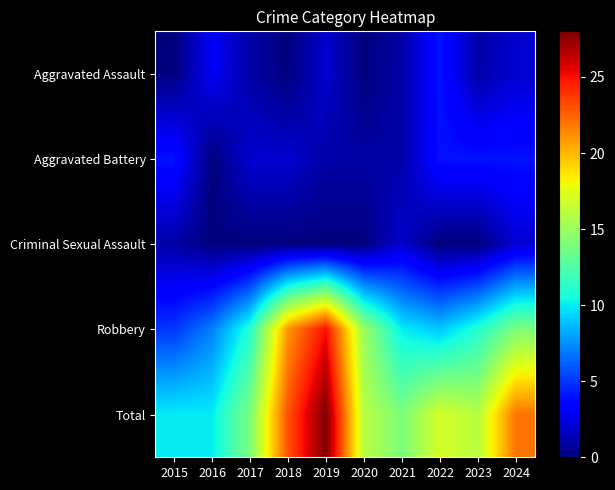

Which series has the largest total across all categories?

Total